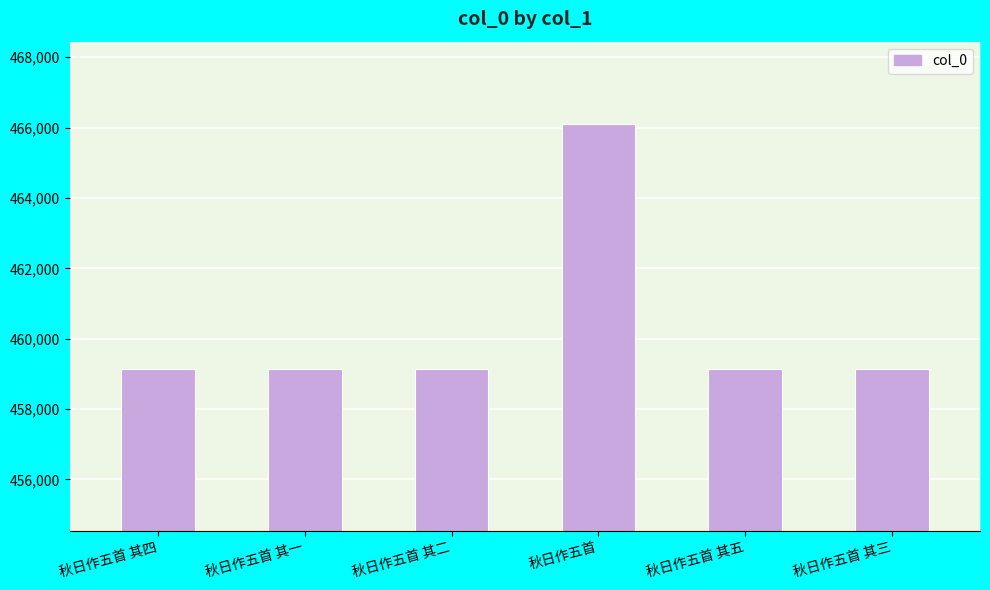

What is the label of the 4th bar from the right?

秋日作五首 其二